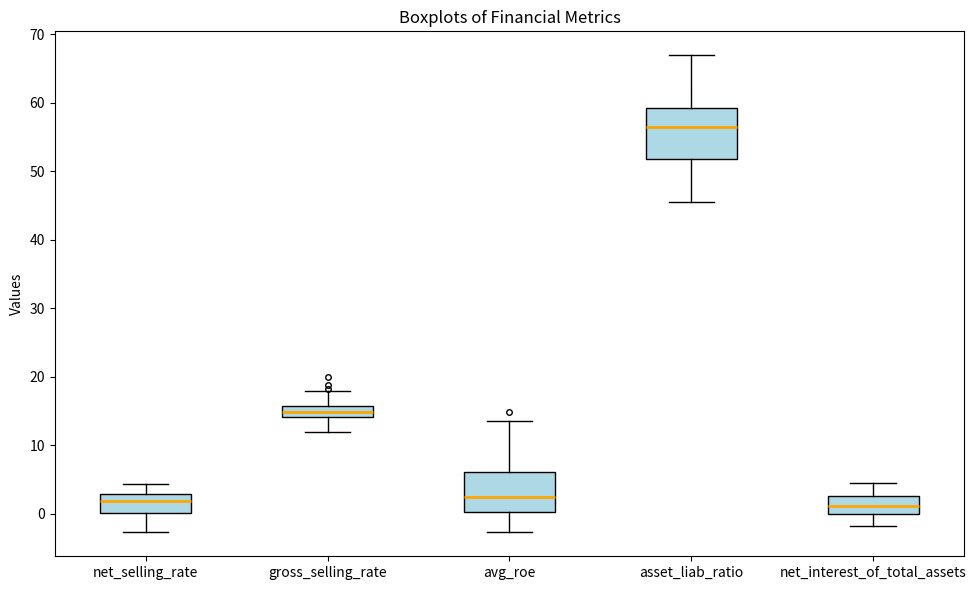

Reading left to right, read every box against the y-axis: the position of its median line, the range the box covers, and the ends of its whiskers. The values are not printed on the chart, so give them approximately, as read against the axis.

net_selling_rate: median 2, box 0 to 3, whiskers -3 to 4
gross_selling_rate: median 15, box 14 to 16, whiskers 12 to 18
avg_roe: median 3, box 0 to 6, whiskers -3 to 14
asset_liab_ratio: median 56, box 52 to 59, whiskers 46 to 67
net_interest_of_total_assets: median 1, box 0 to 3, whiskers -2 to 4